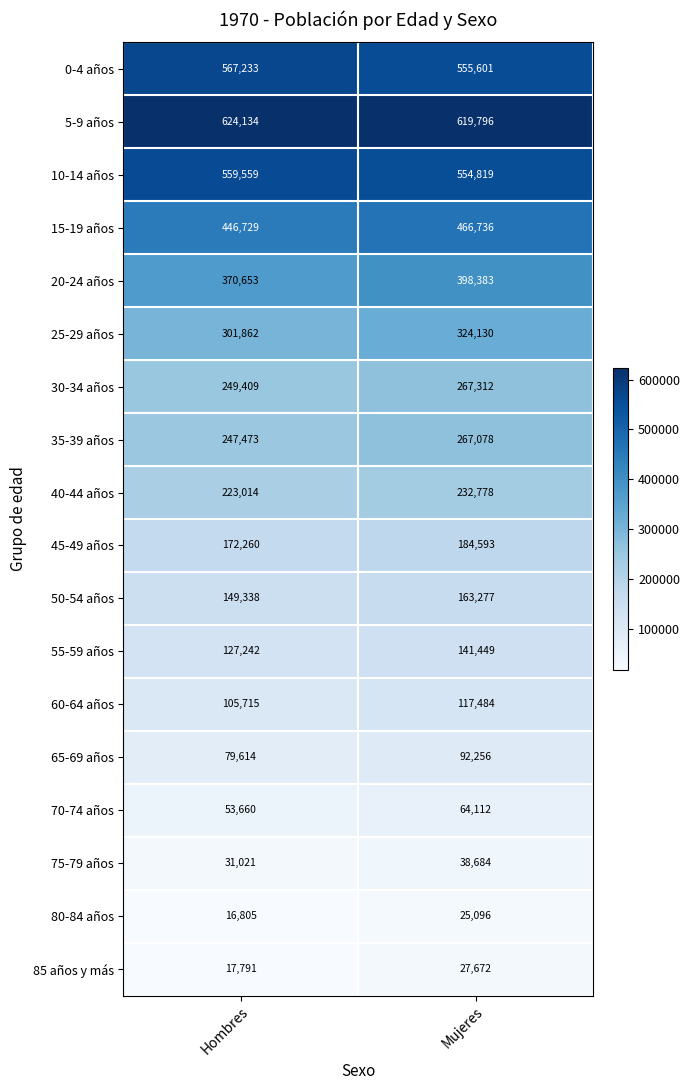

What is the sum of all 60-64 años values?

223199